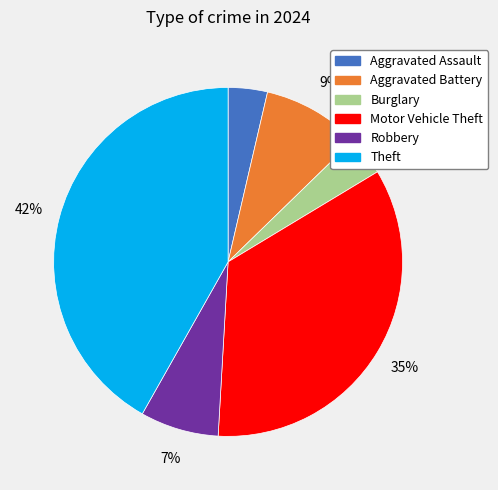

Is it true that Motor Vehicle Theft is 45% of the pie?

False